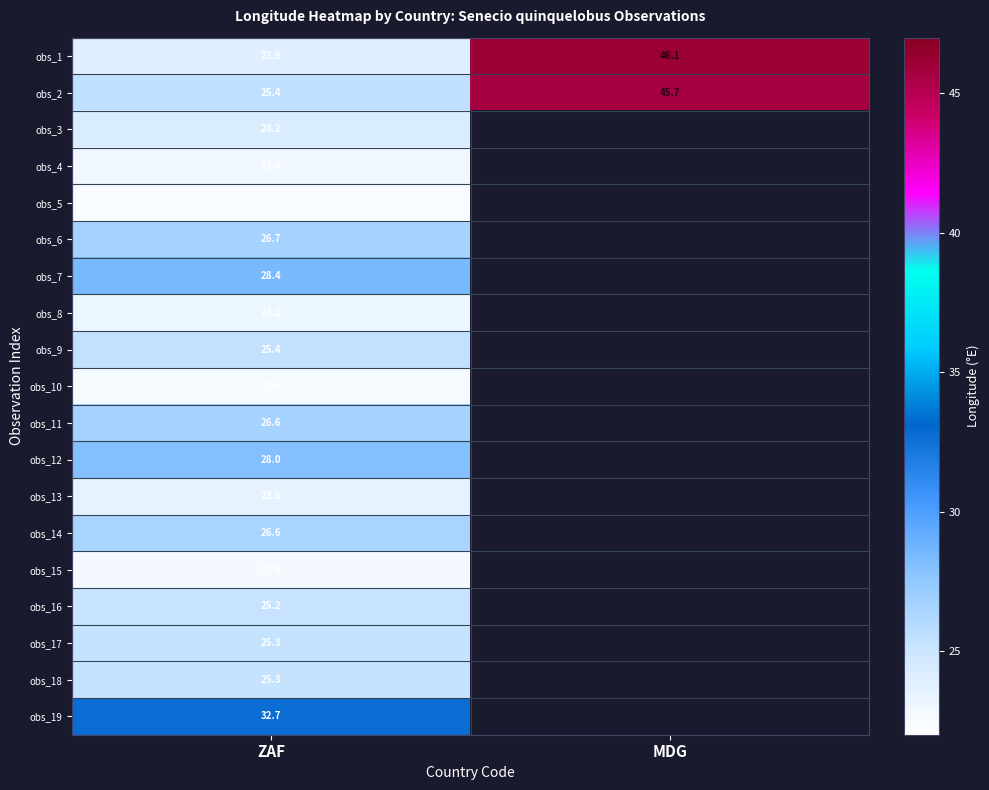

Which category has the highest value in the obs_1 series?

MDG